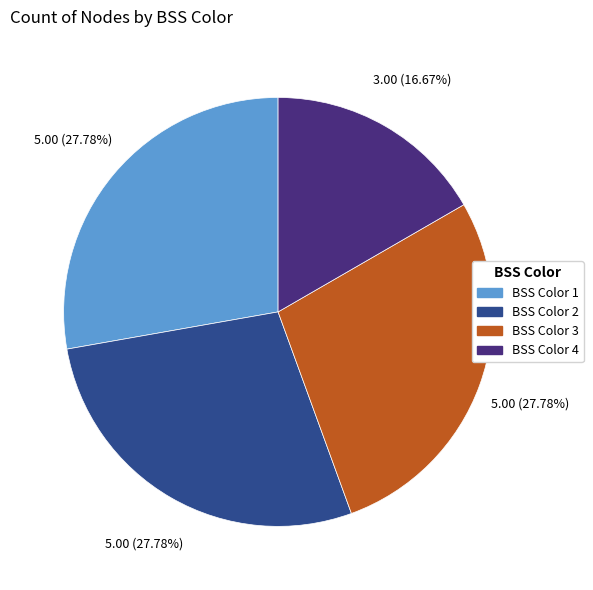

Does any single category account for the majority?

No